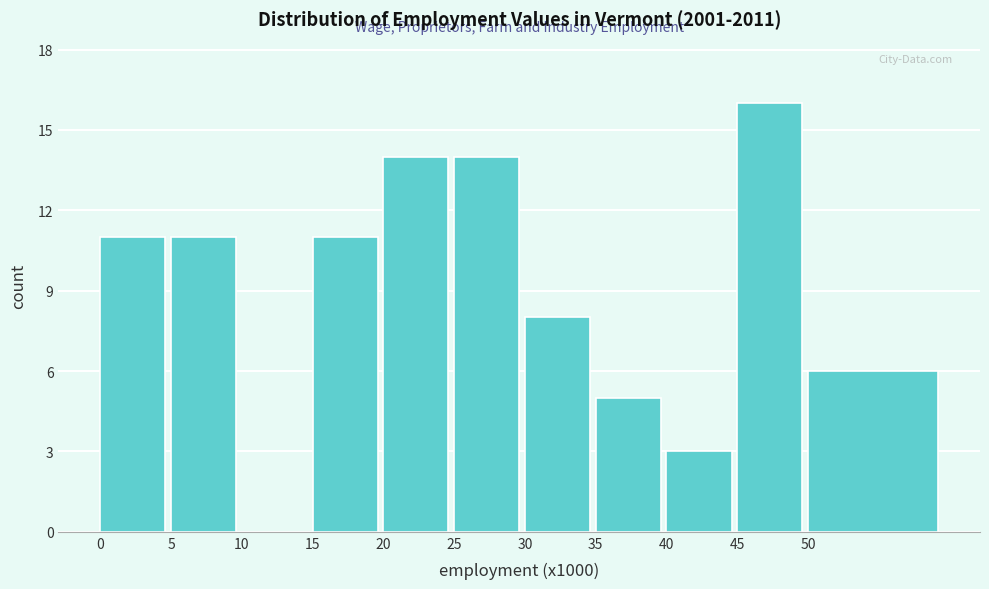

Reading left to right, list all the values displayed in this chart.

0=11	5=11	10=0	15=11	20=14	25=14	30=8	35=5	40=3	45=16	50=6